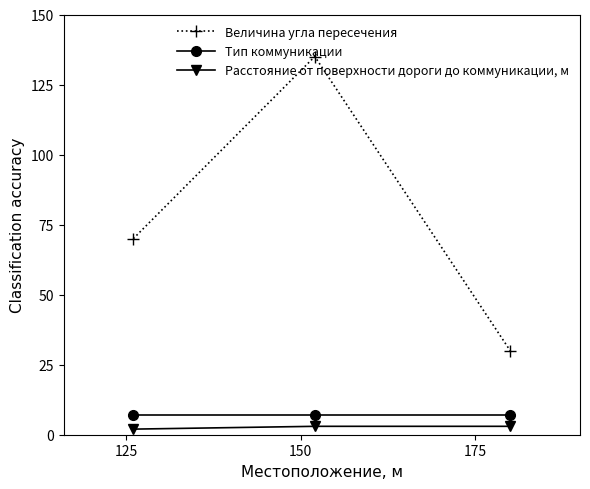

What is the lowest value of the Тип коммуникации series?

7